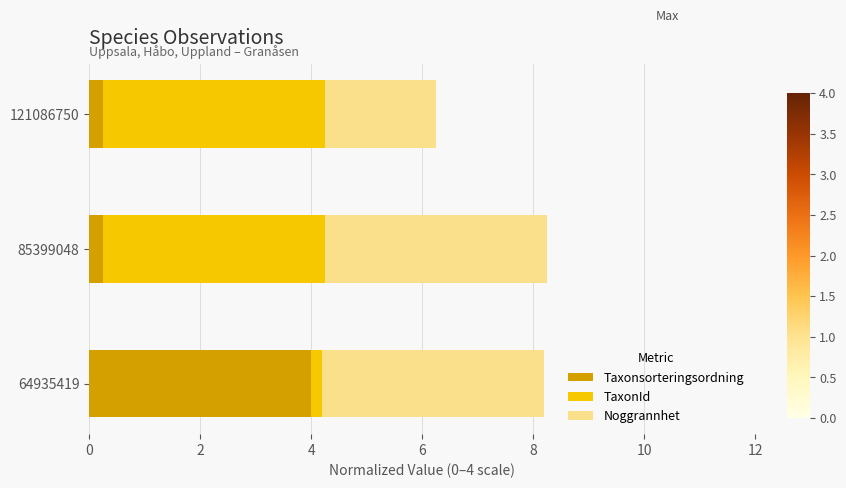

What is the maximum value for Taxonsorteringsordning?

4.0